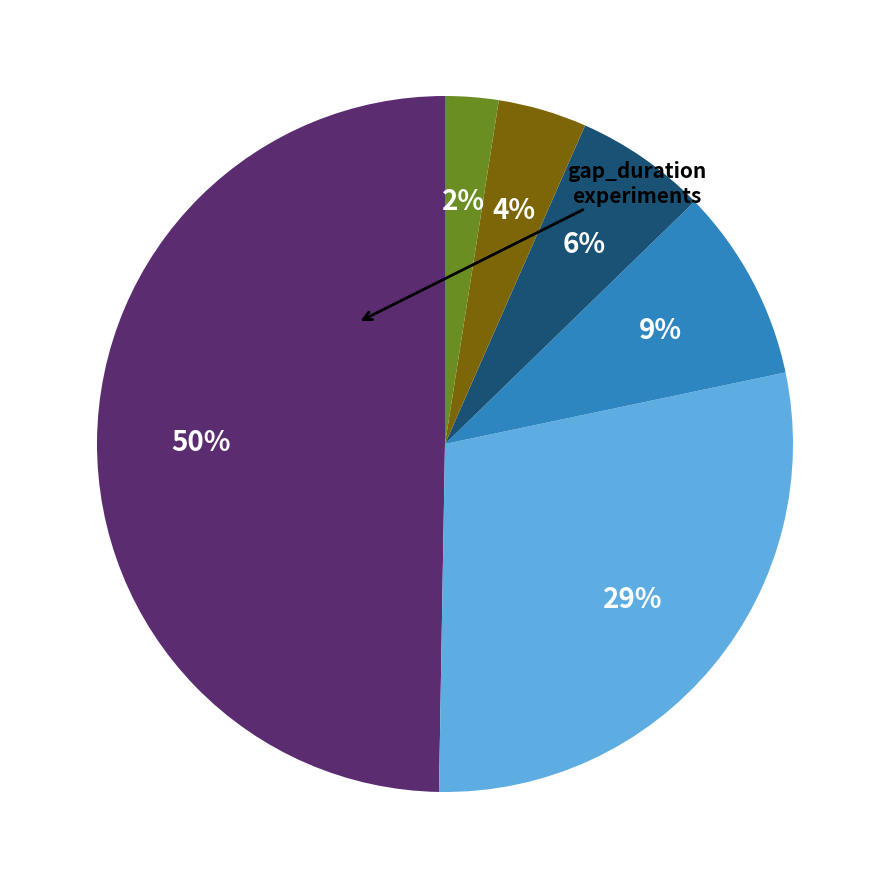

Count the number of slices in the pie.

6